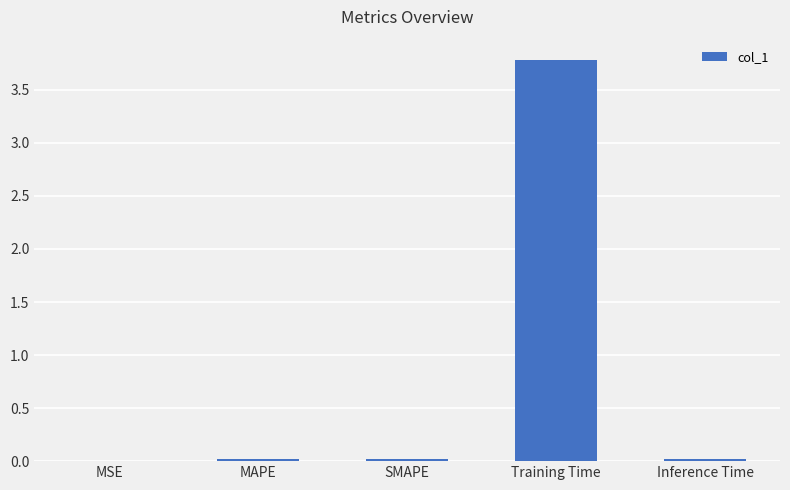

What is the sum of all values?

3.8